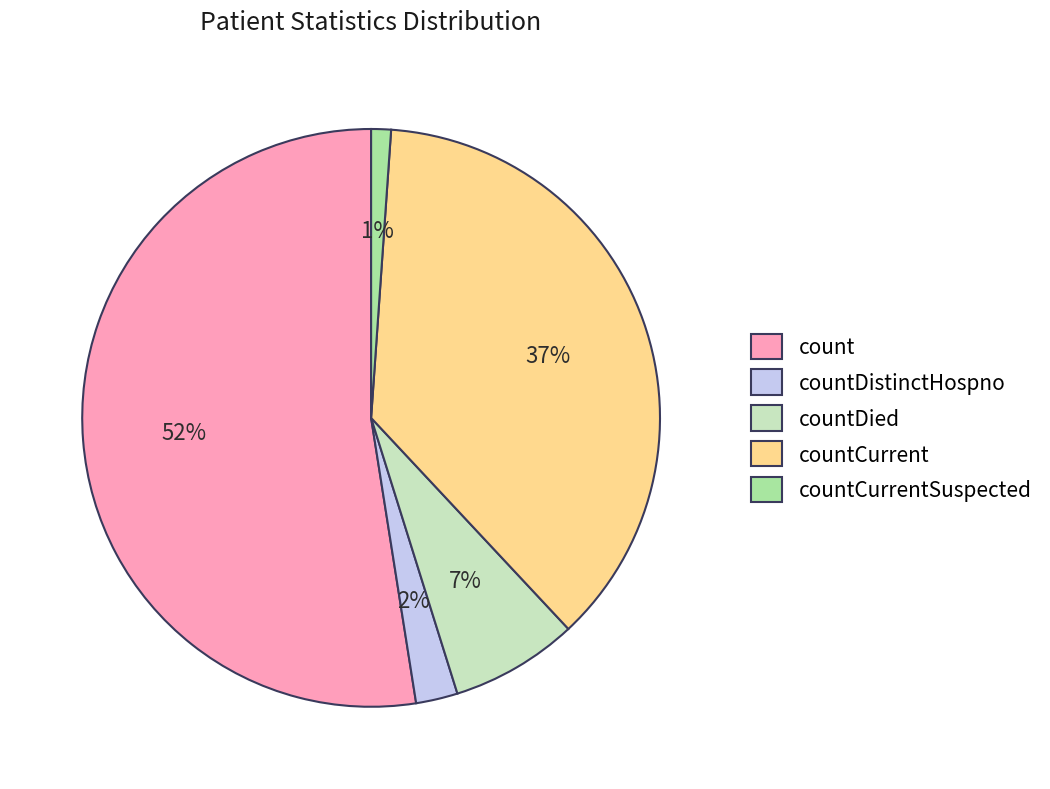

Do countCurrentSuspected and count together represent more than half of the pie?

Yes